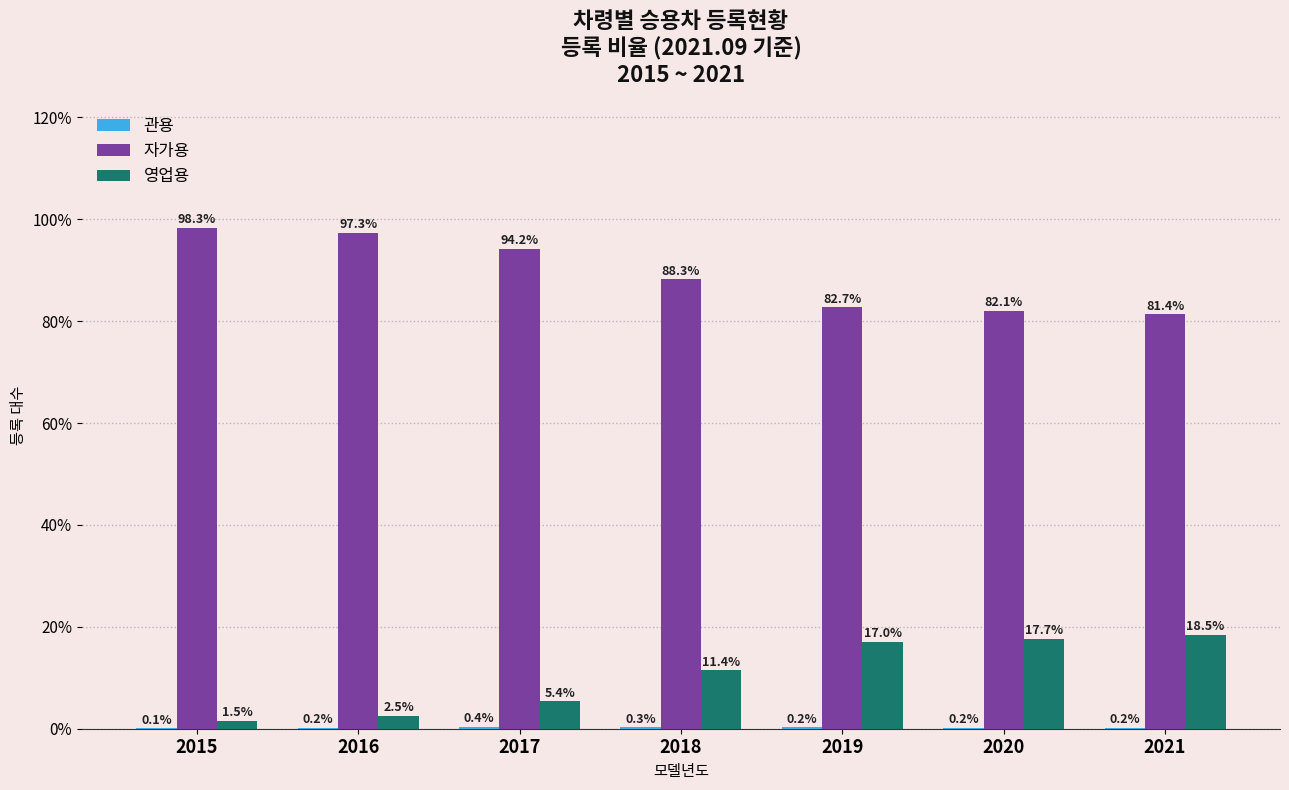

Which category has the highest value in the 영업용 series?

2021